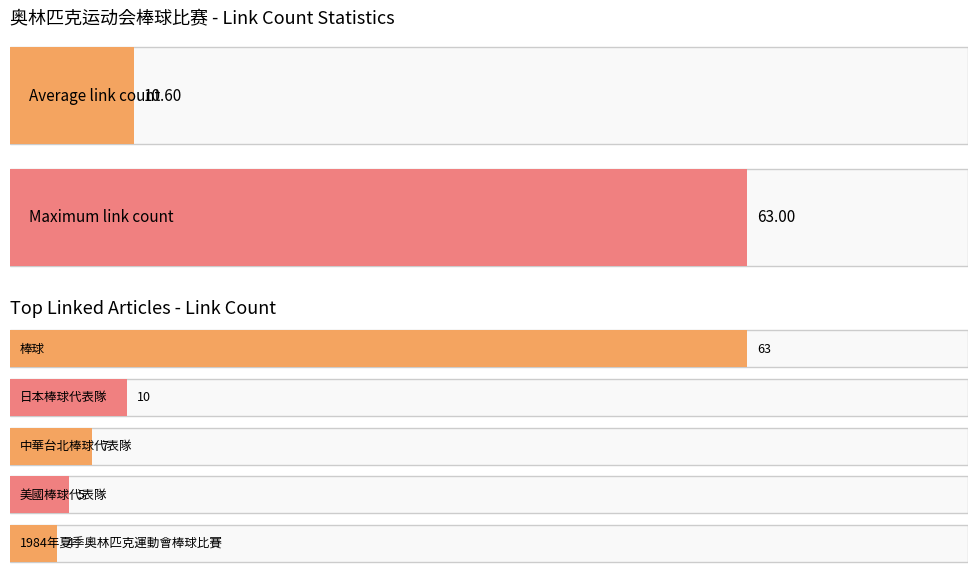

Is it true that Maximum utilization equals 4 at 2004年夏季奧林匹克運動會棒球比賽?

False